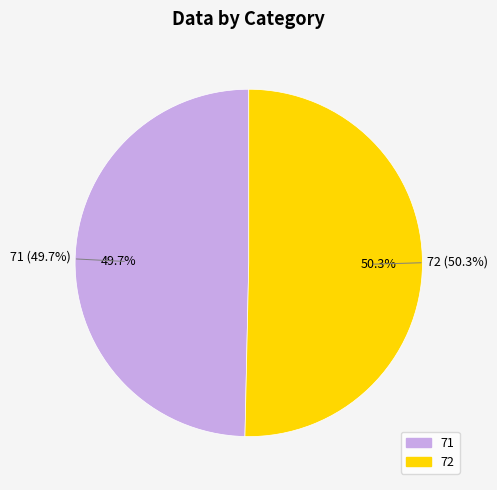

Does 71 represent more than half of the total?

No